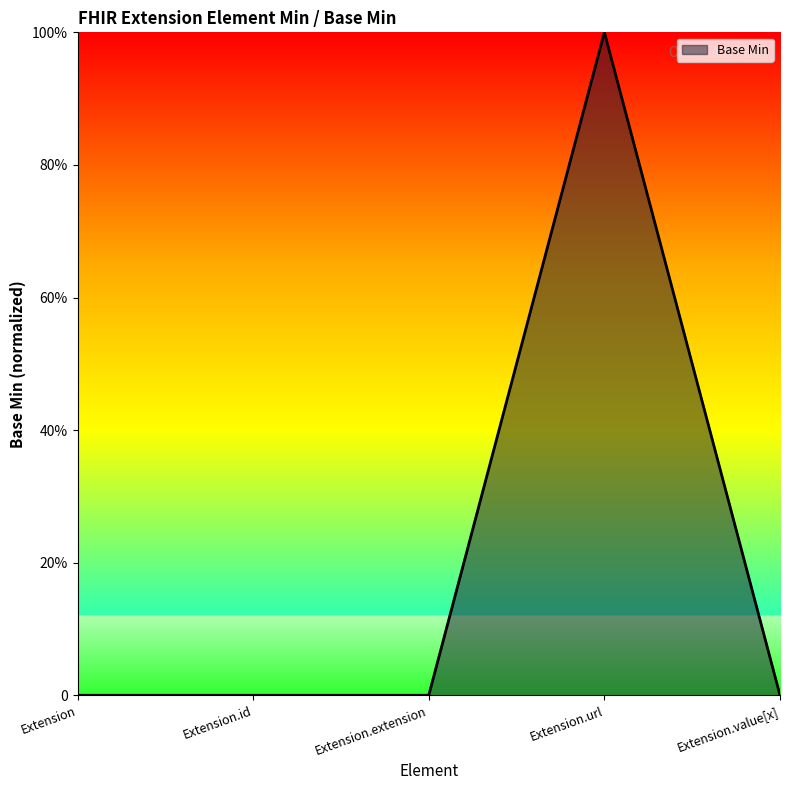

Does the chart have visible grid lines?

No